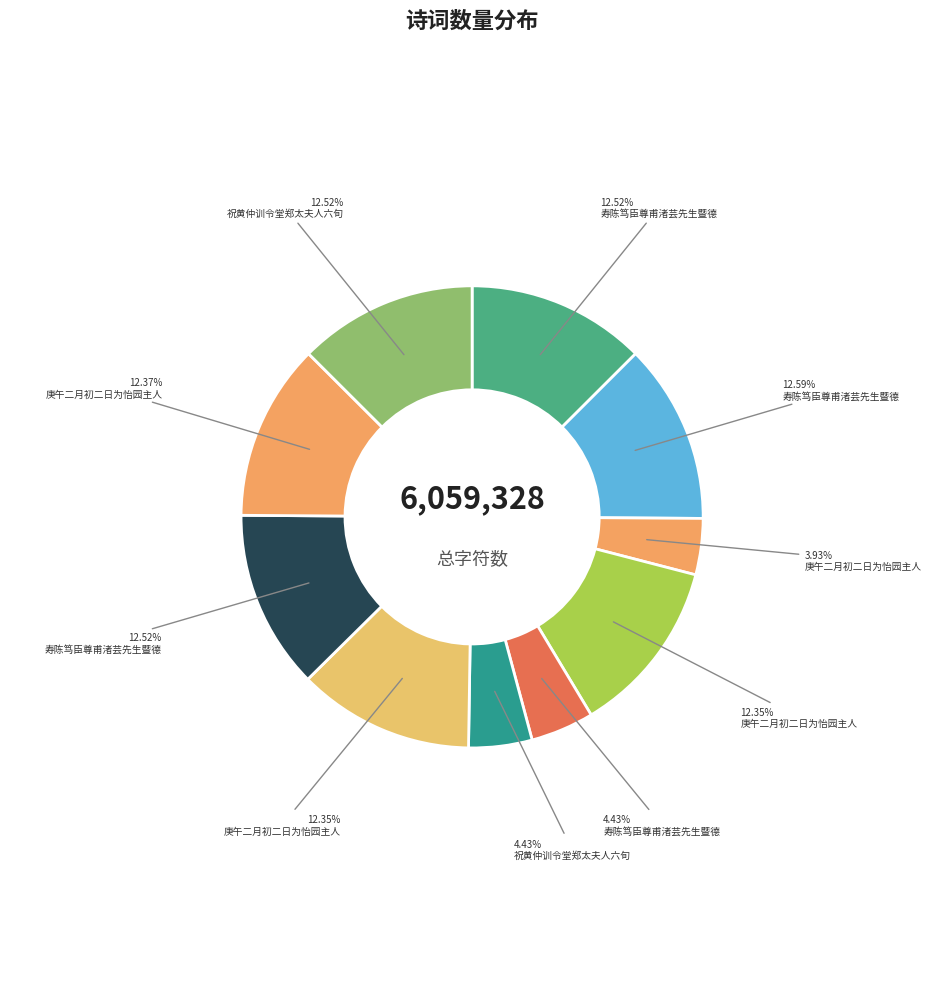

Does any single category account for the majority?

No